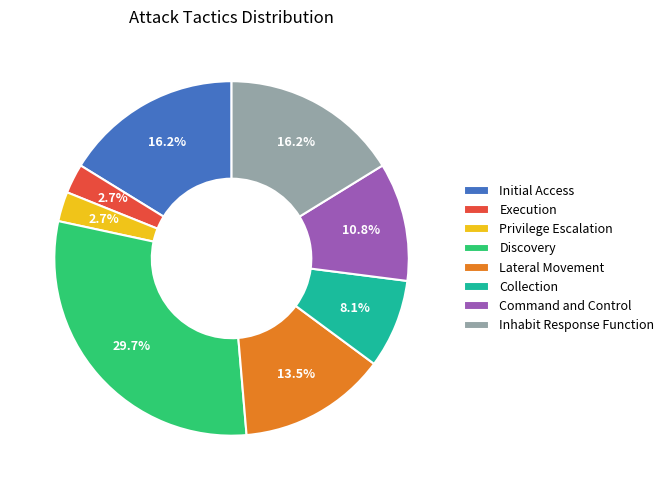

What percentage is the Privilege Escalation slice, to the nearest percent?

3%